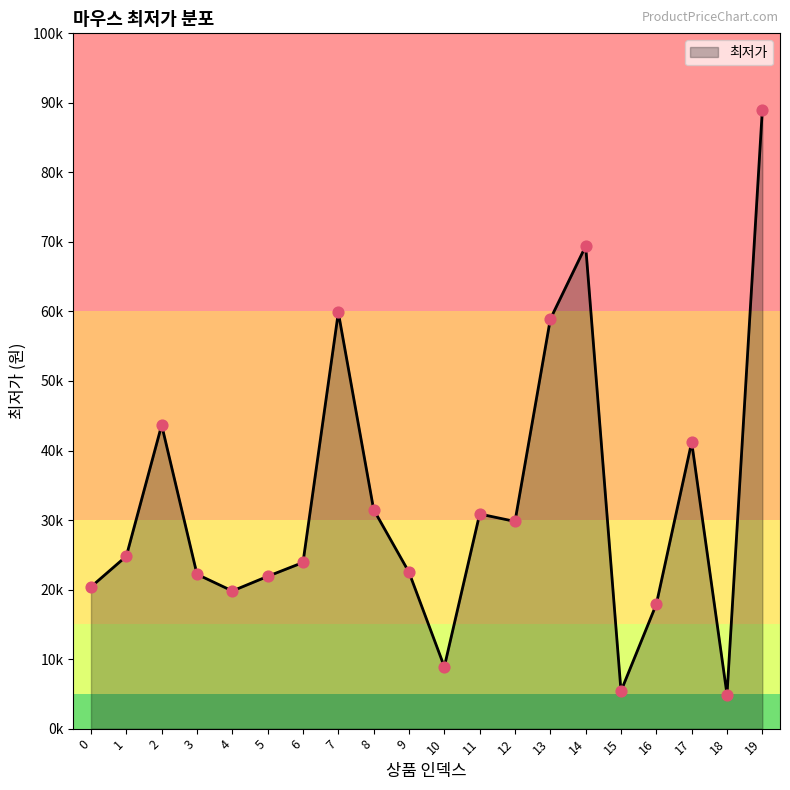

Between 6 and 0, which is larger?

6